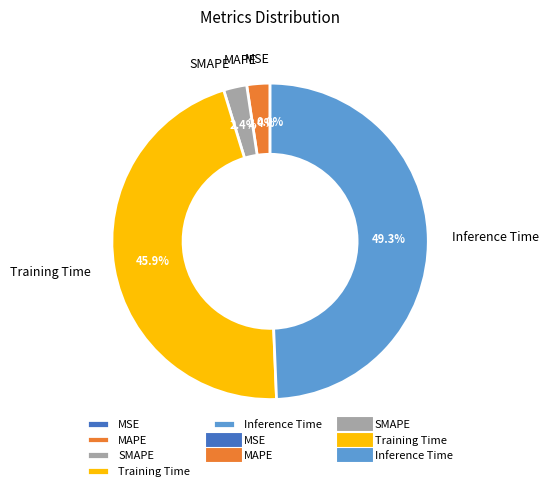

Is the sum of MAPE and Inference Time greater than half?

Yes